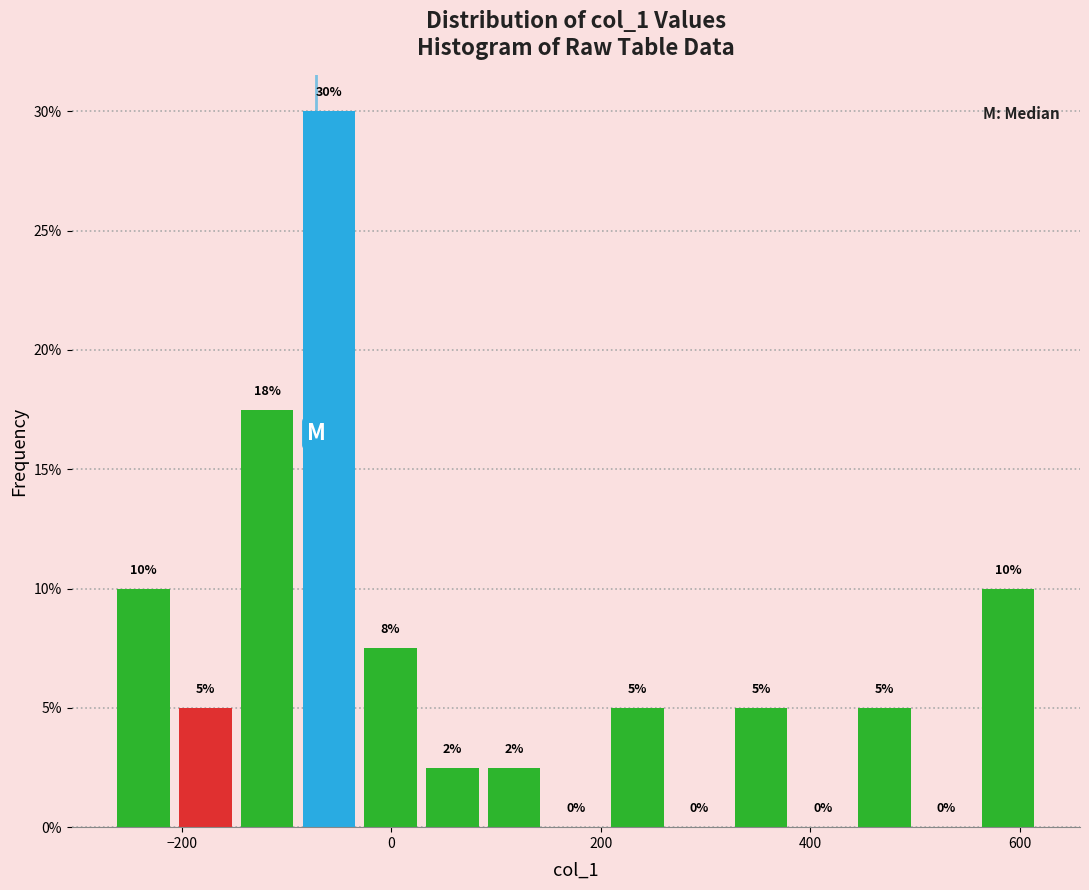

Read against the x-axis, roughly where is the centre of the tallest bar?

-60